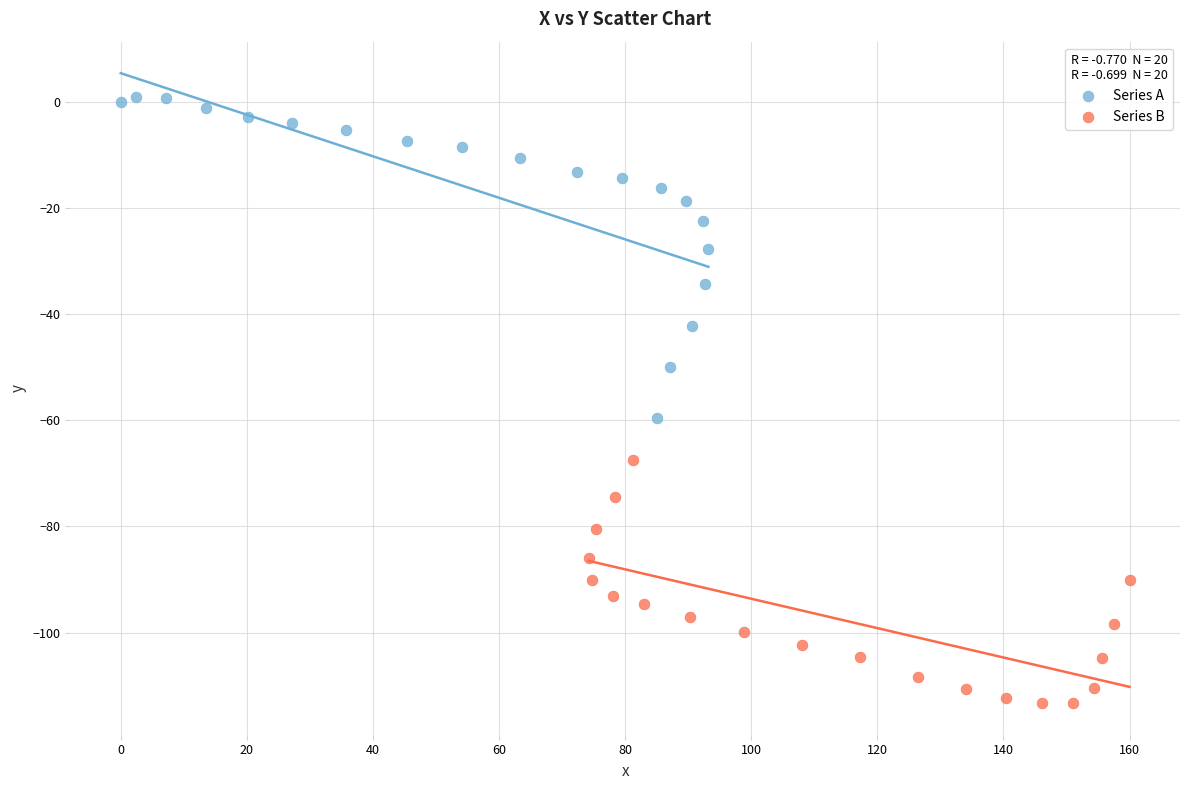

Which series contains the lowest Y value?

Series B